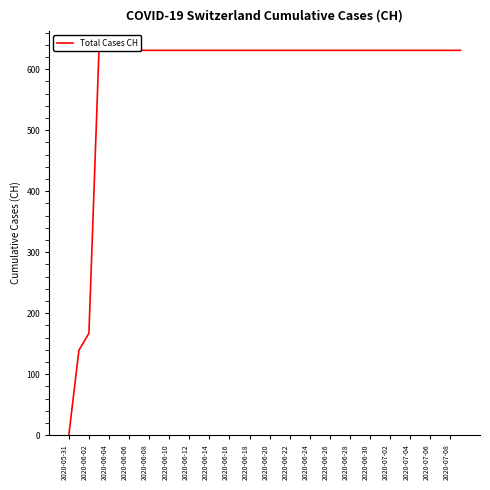

What is the ratio of the value at 2020-06-08 to the value at 2020-06-20?

1.0